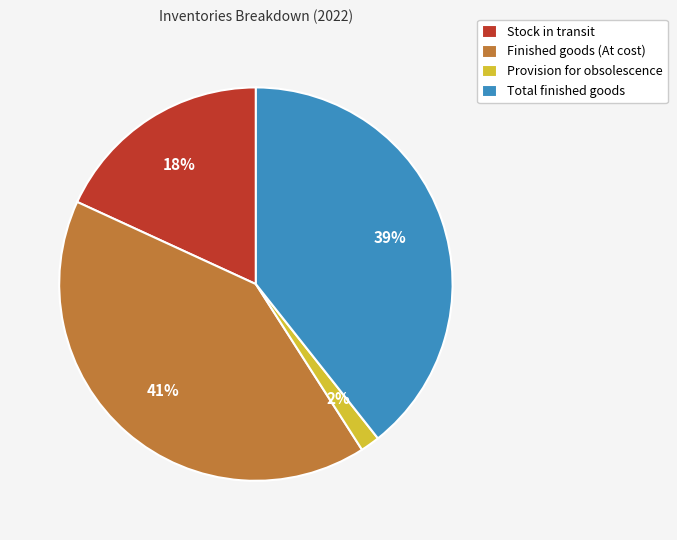

To the nearest percent, what is the difference between the largest and smallest slice percentages?

39%